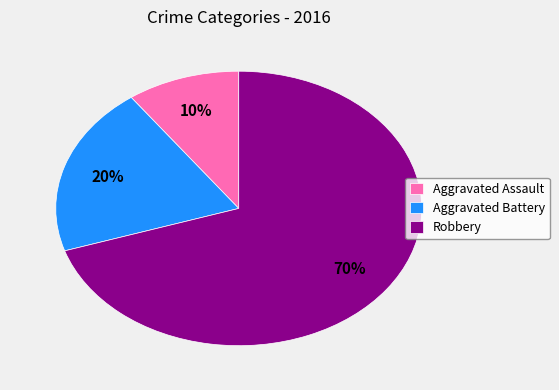

Is Aggravated Battery the majority of the pie?

No